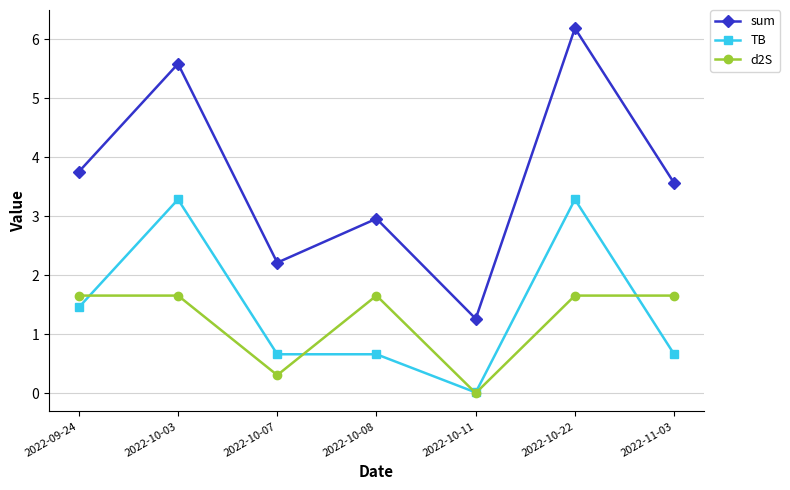

True or false: sum and TB cross at least once.

False